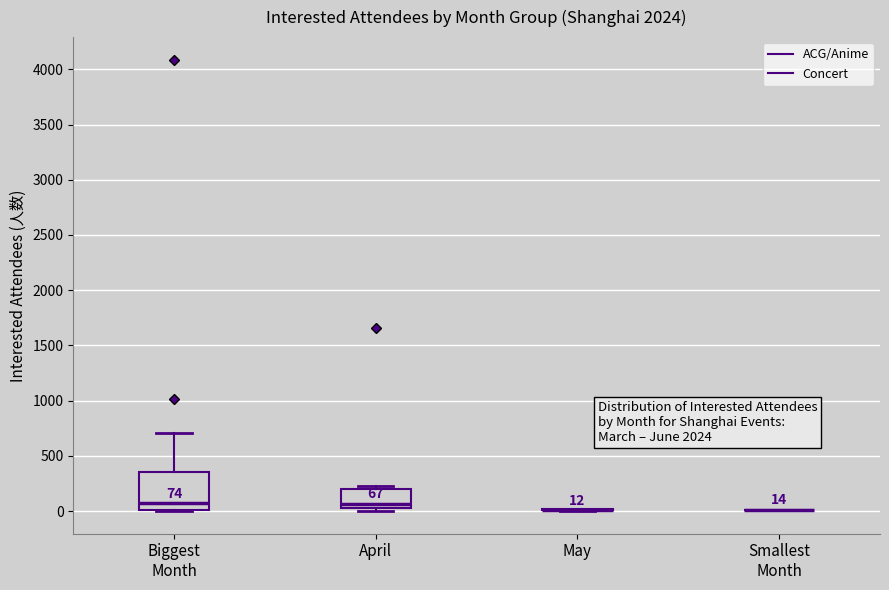

Which box is the tallest, from its lower edge to its upper edge?

Biggest Month